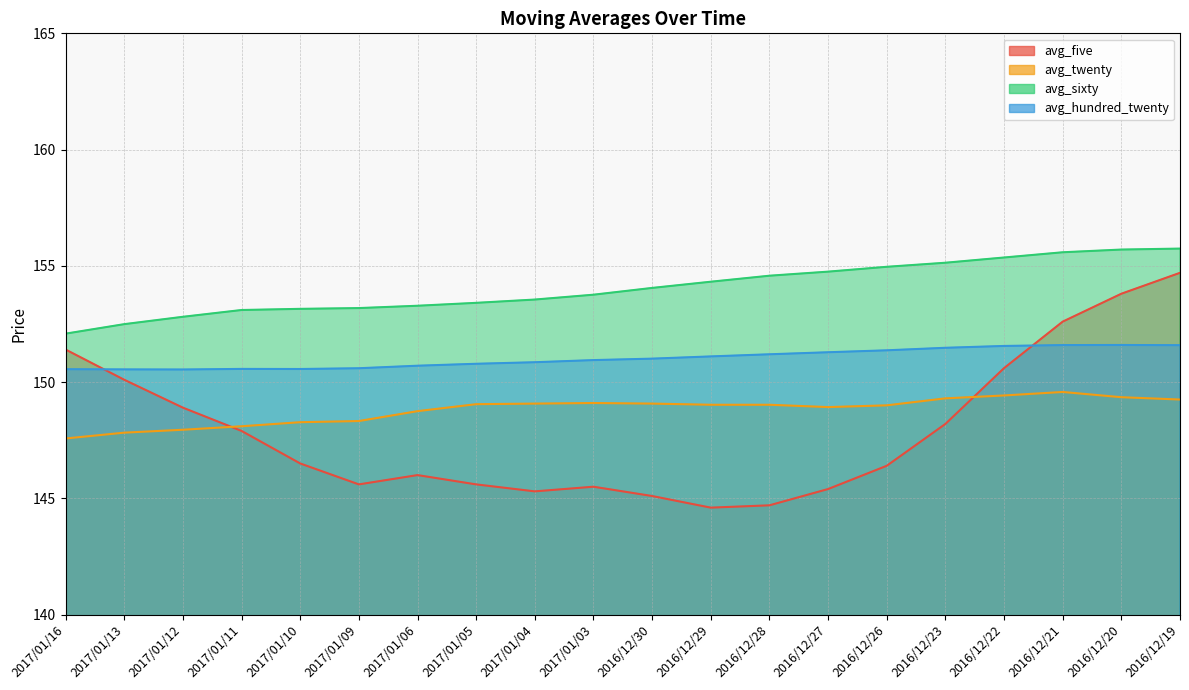

What is the approximate value of avg_twenty at 2016/12/22?

149.4